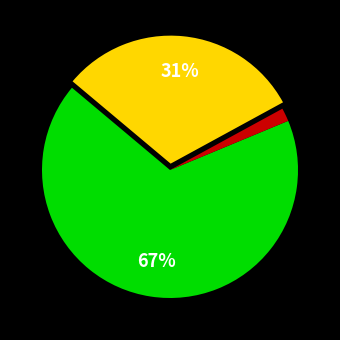

Is there a majority slice in this chart?

Yes